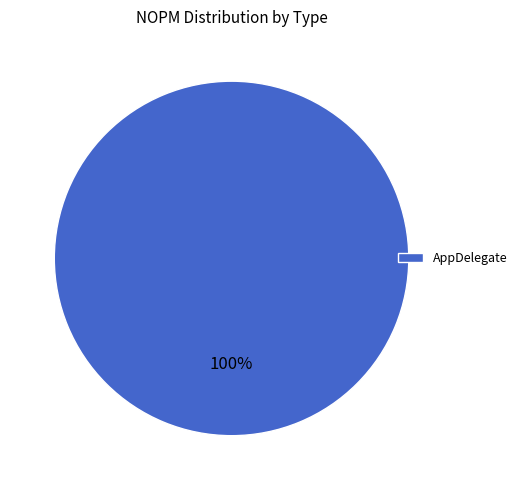

To the nearest percent, what percentage of the pie is AppDelegate?

100%